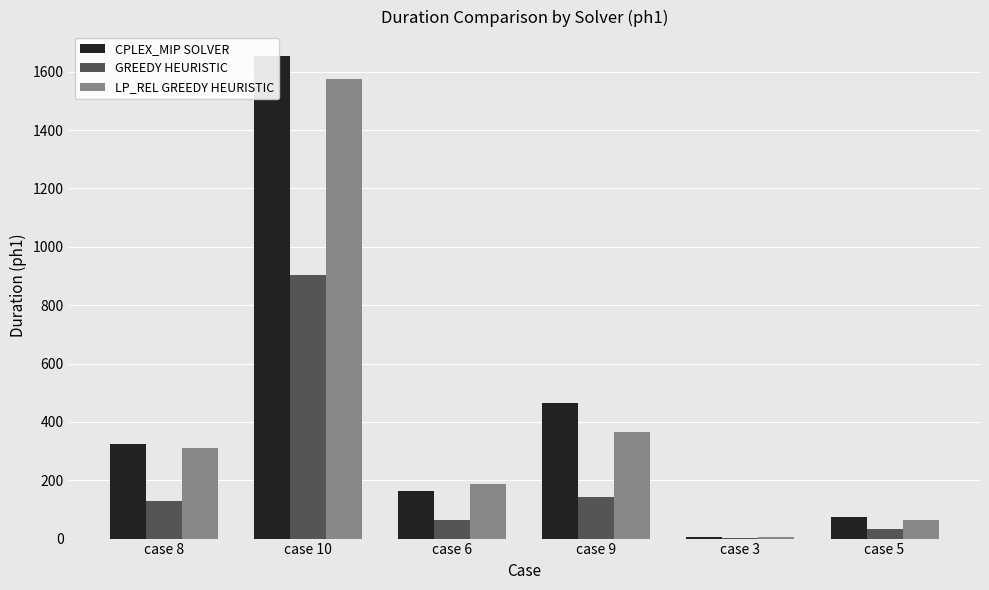

True or false: CPLEX_MIP SOLVER has a value of 161.5 at case 6.

True